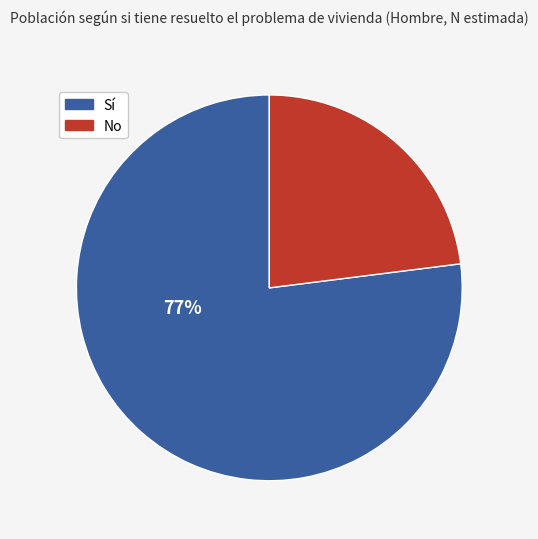

Is there any slice that represents more than half of the pie?

Yes